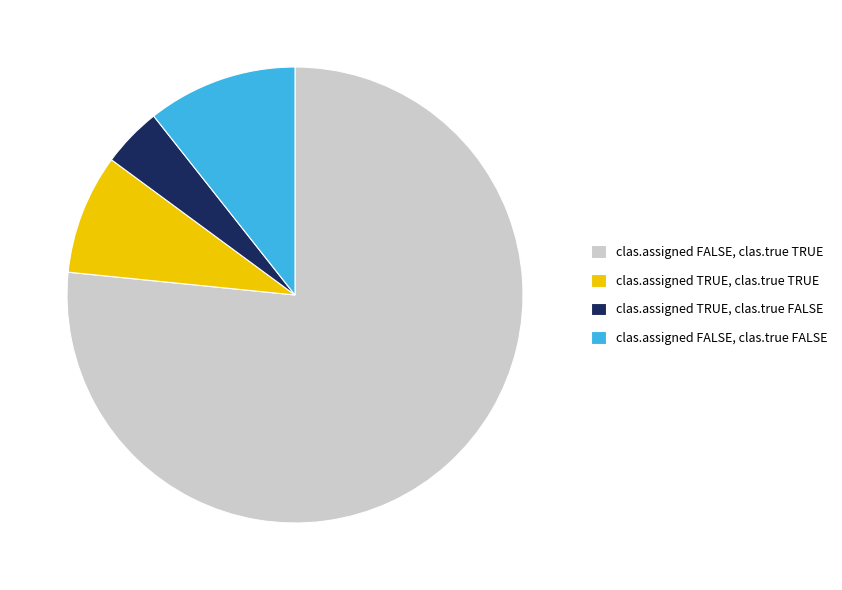

Does any single category account for the majority?

Yes